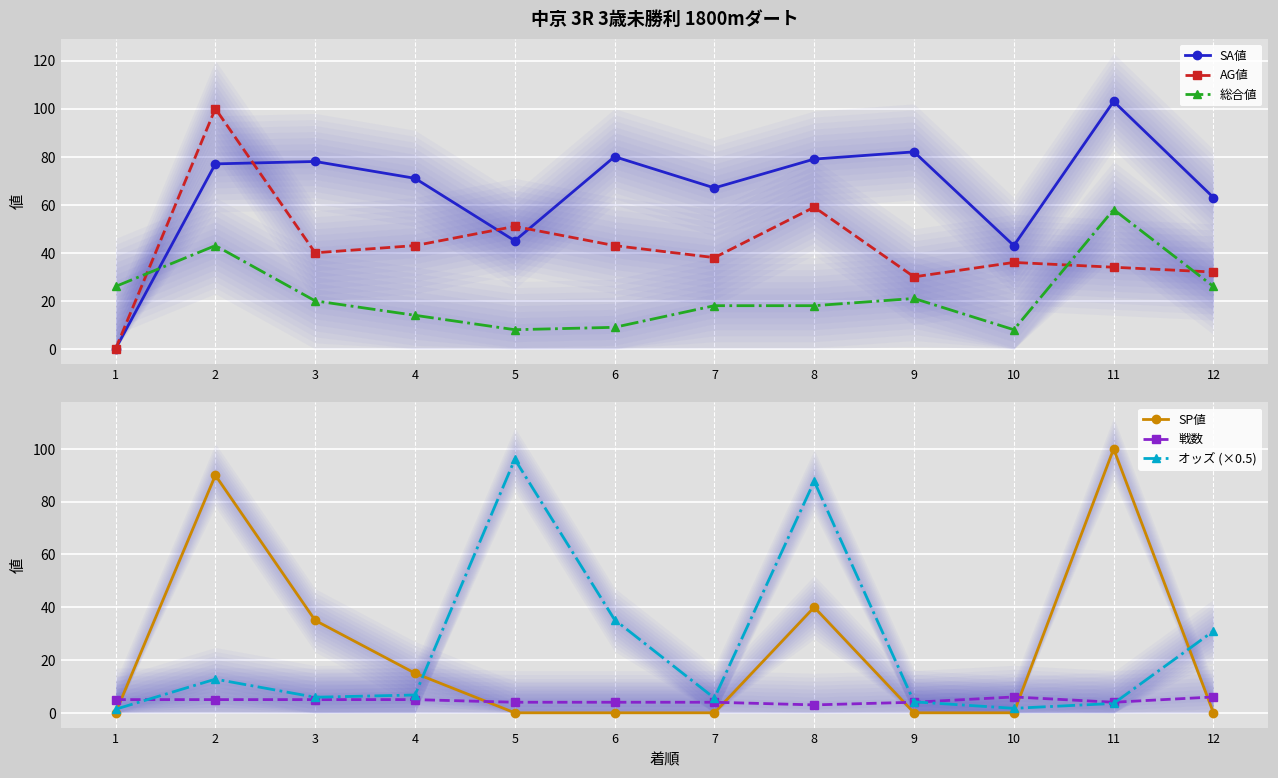

True or false: 戦数 has more than 1 points higher than both neighbors.

False